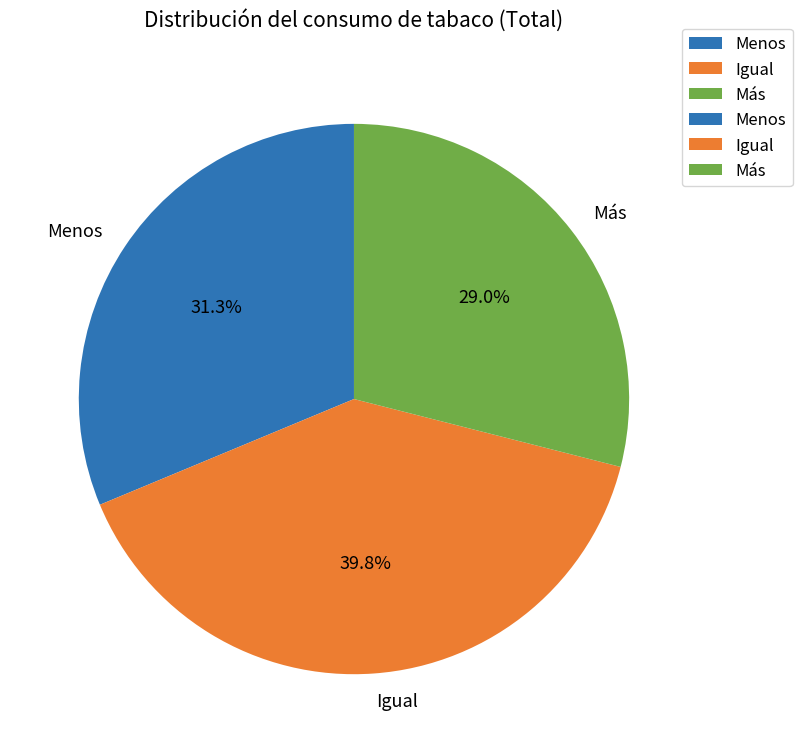

What percentage is the Igual slice, to the nearest percent?

40%